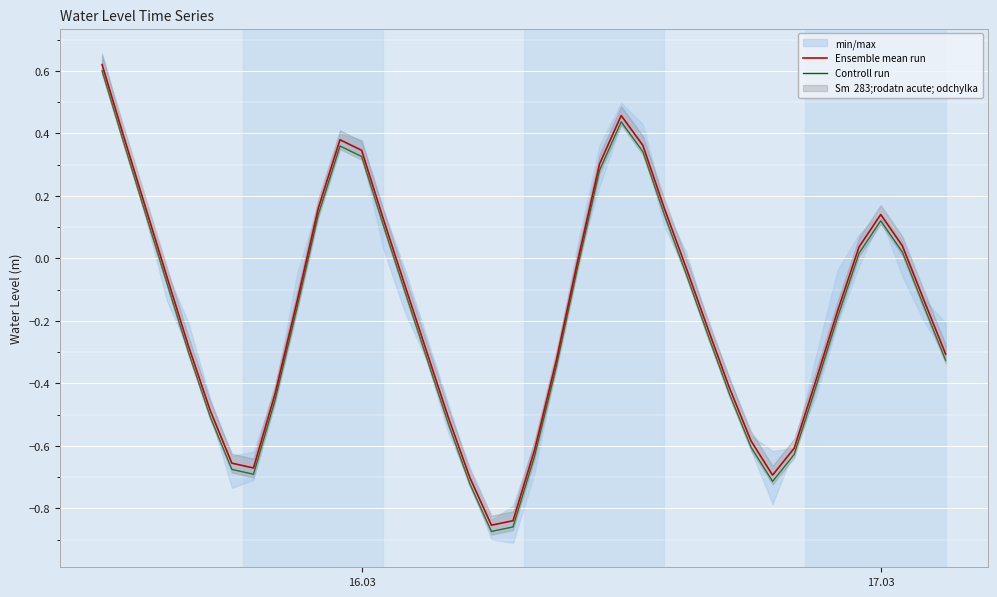

True or false: Ensemble mean run and Controll run intersect in this chart.

False